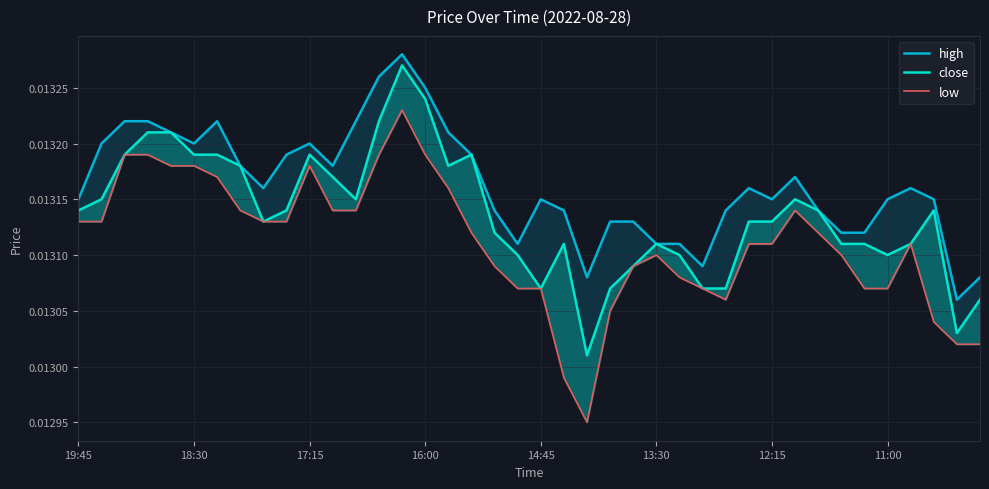

True or false: high has a value of 0.0 at 11.

False